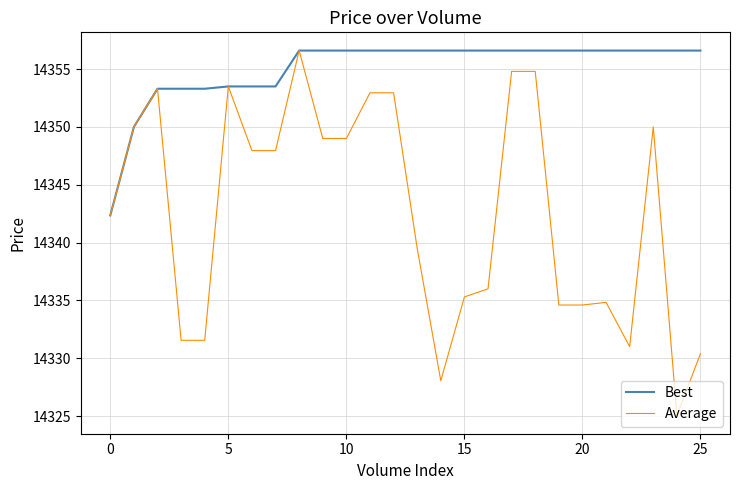

What are all the series names shown in the legend?

Best, Average